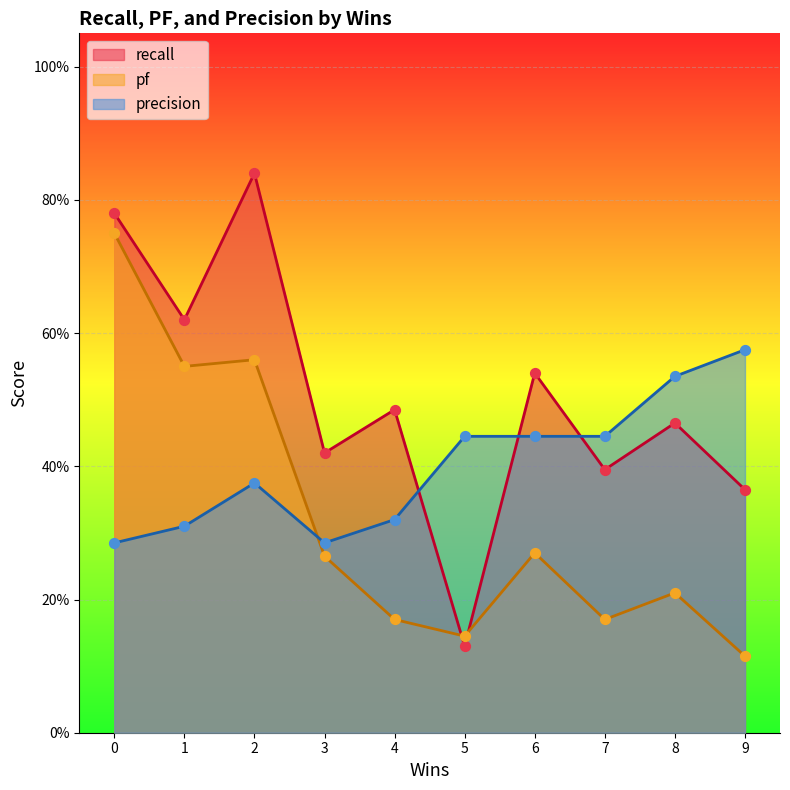

What is the total value across all series at 5?

0.7